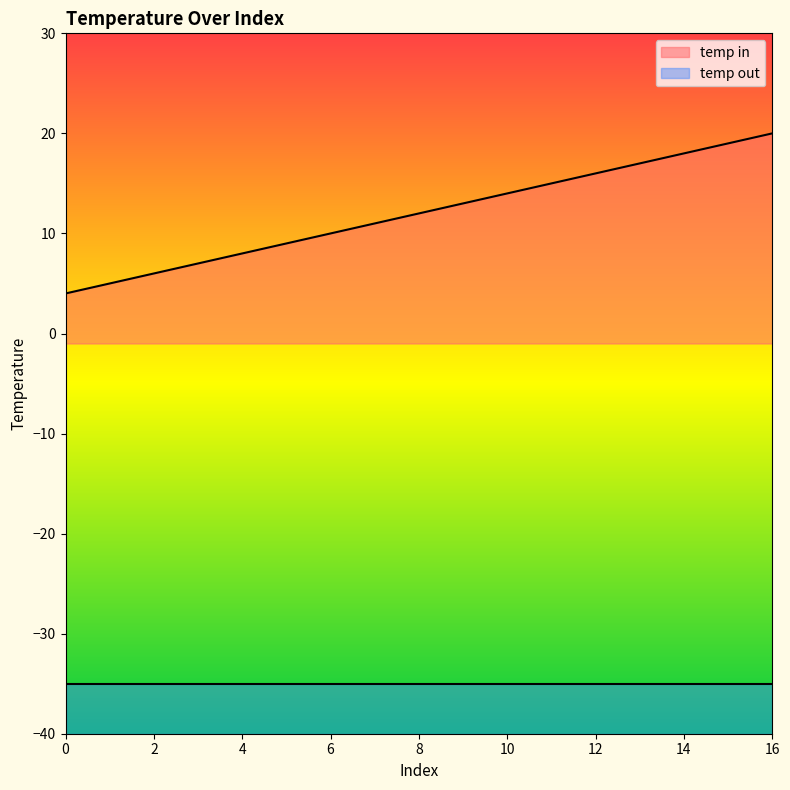

What is the value of the 17th point from the left?

20